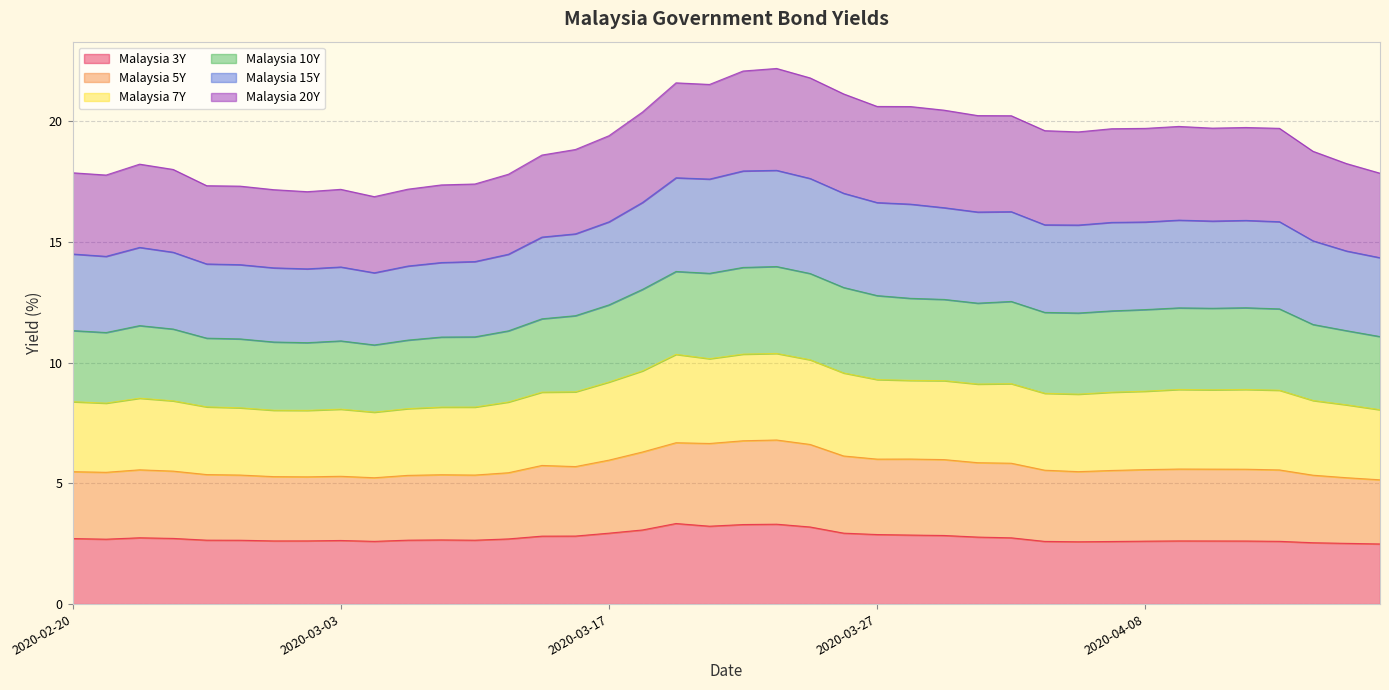

True or false: Malaysia 7Y and Malaysia 3Y cross at least once.

False